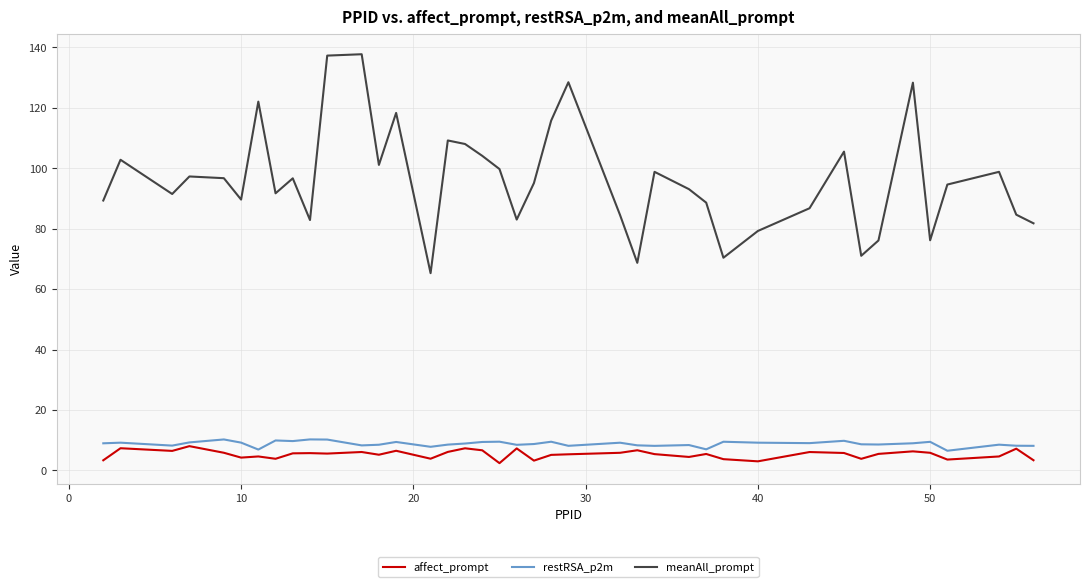

Which series has the widest spread of values?

meanAll_prompt